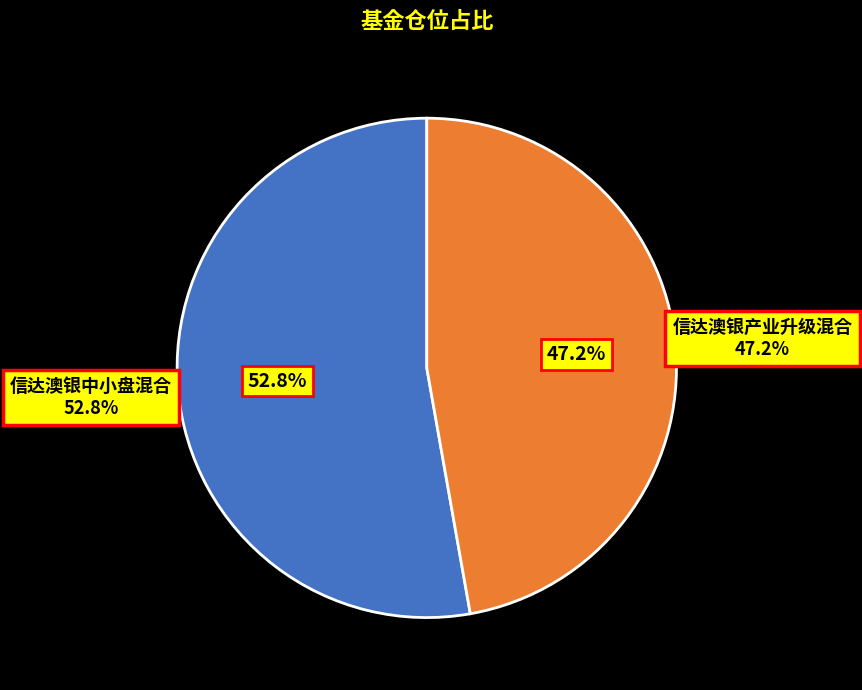

Which has a higher value, 信达澳银中小盘混合 or 信达澳银产业升级混合?

信达澳银中小盘混合